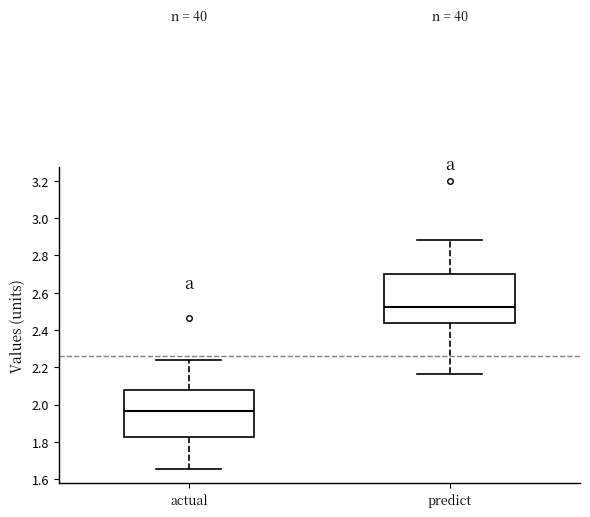

Reading left to right, read every box against the y-axis: the position of its median line, the range the box covers, and the ends of its whiskers. The values are not printed on the chart, so give them approximately, as read against the axis.

actual: median 1.96, box 1.82 to 2.08, whiskers 1.66 to 2.24
predict: median 2.52, box 2.44 to 2.70, whiskers 2.16 to 2.88